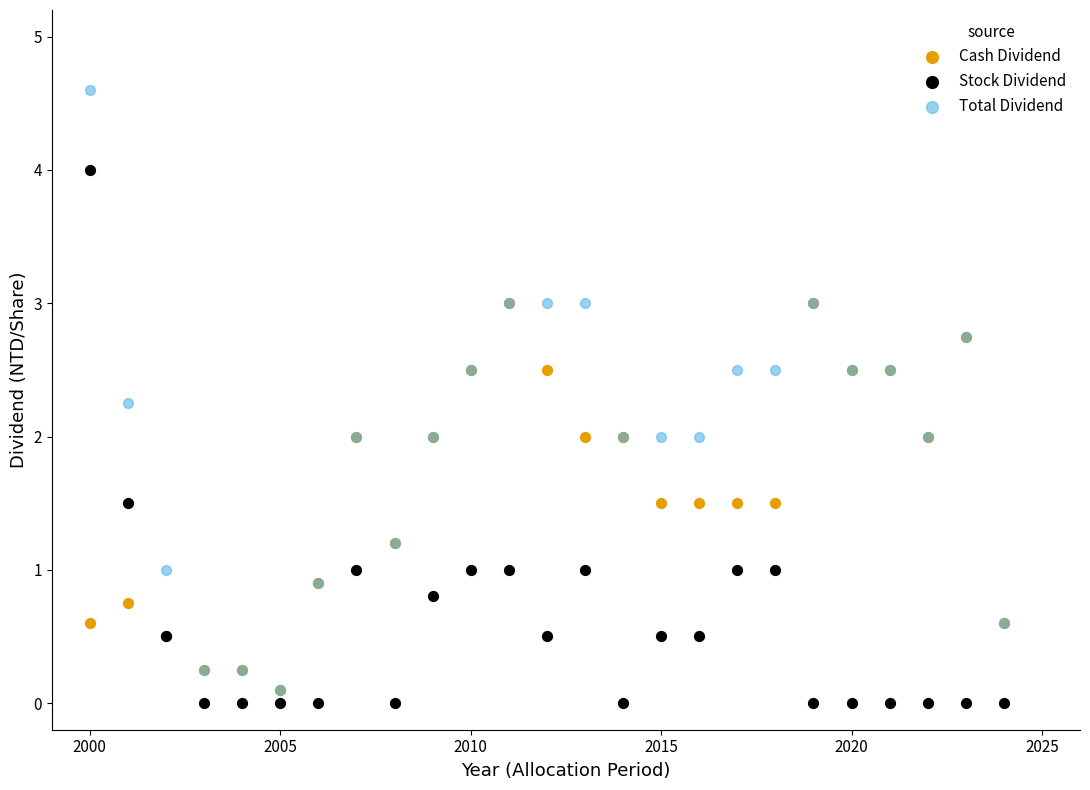

What are all the series names shown in the legend?

Cash Dividend, Stock Dividend, Total Dividend